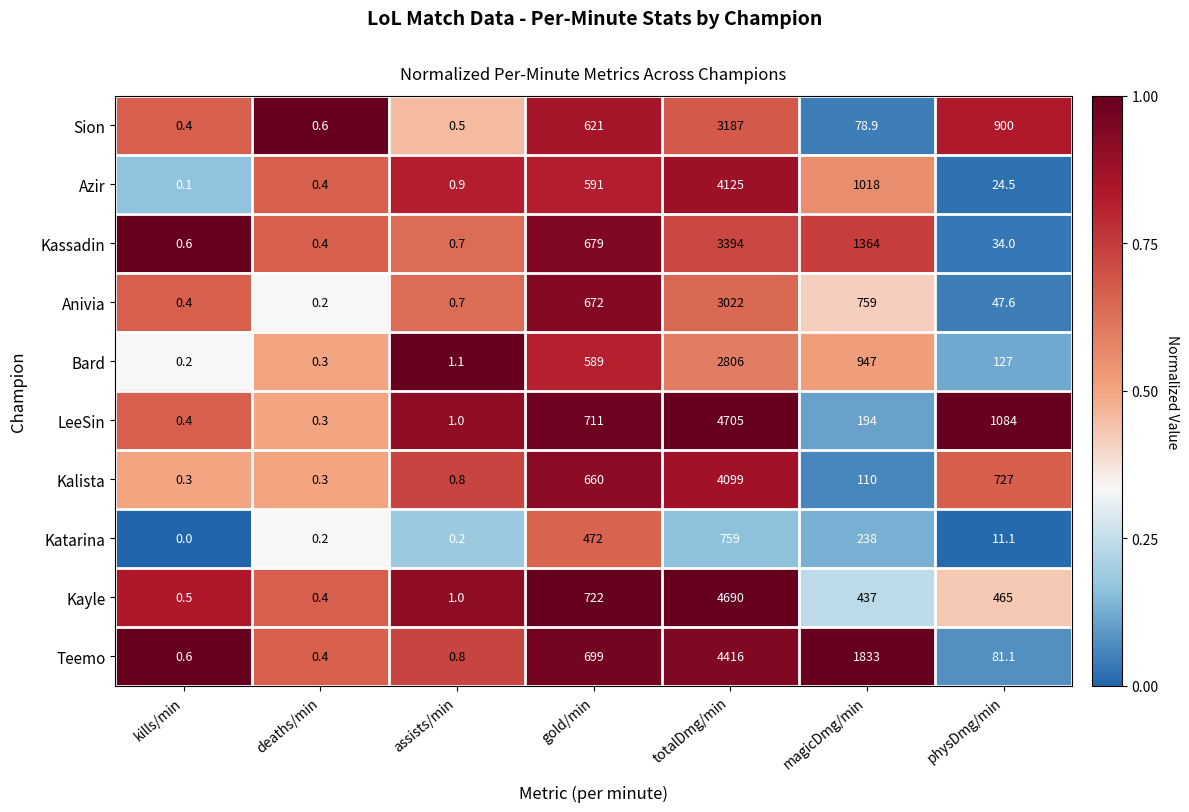

What is the spread (max minus min) of values at gold/min?

250.0